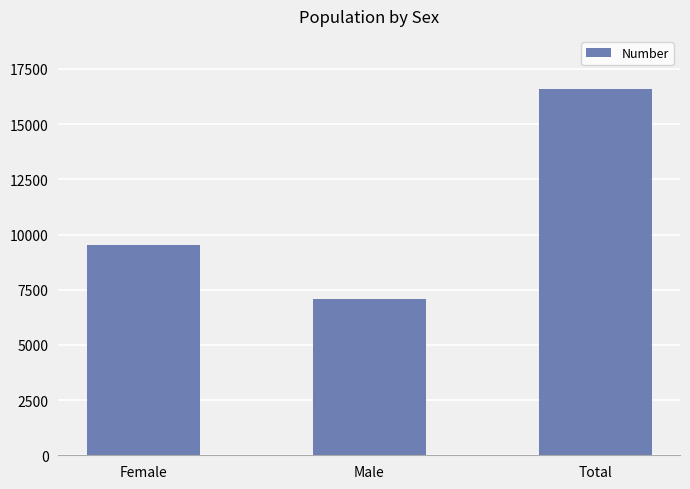

Does the chart contain any negative values?

No